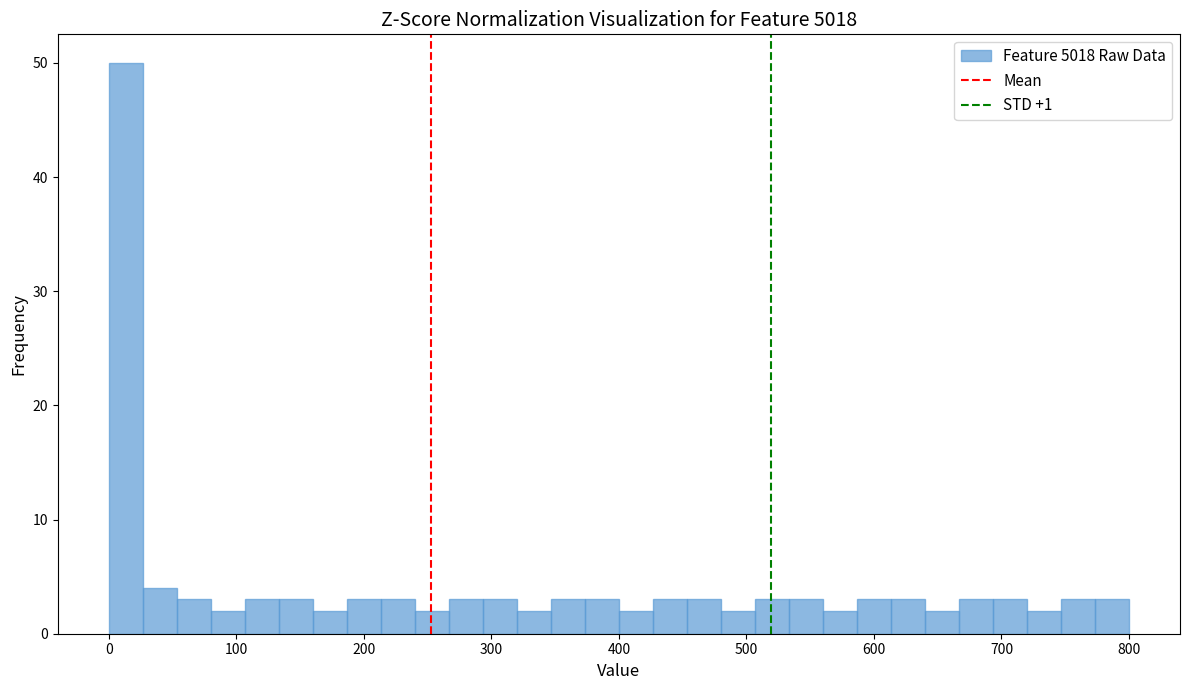

Around what value on the x-axis is the tallest bar? Give the approximate position of its centre, as read against the axis.

10